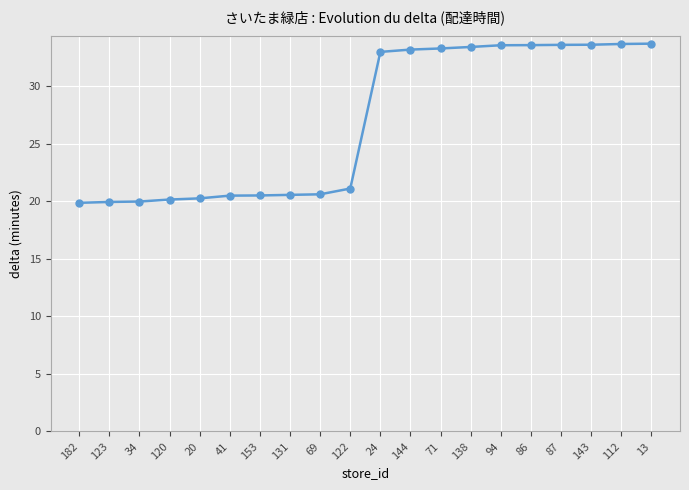

Where does the data first go above 32?

24